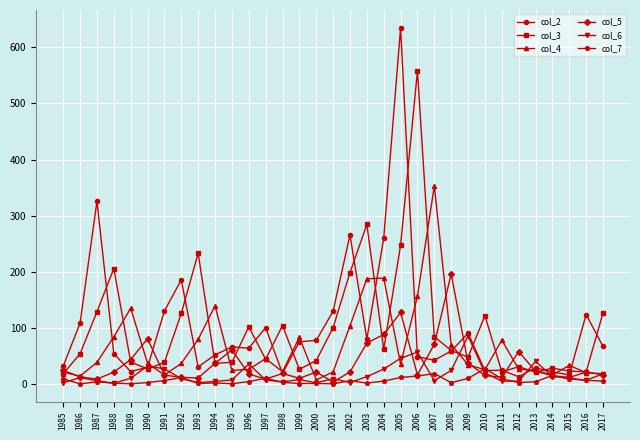

True or false: col_5 has more than 0 interior local peaks.

True